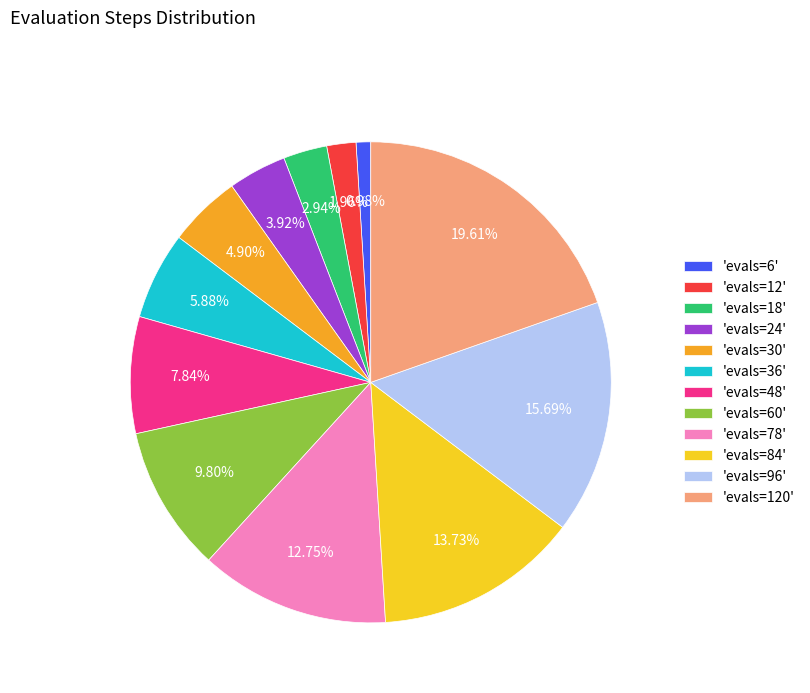

Approximately how many times larger is the value at 'evals=24' compared to 'evals=48'?

0.5